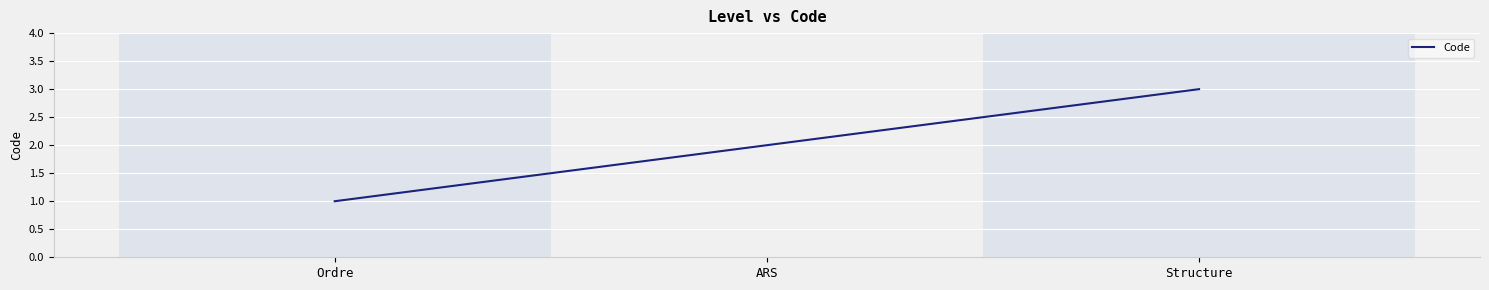

What is the maximum value shown in the chart?

3